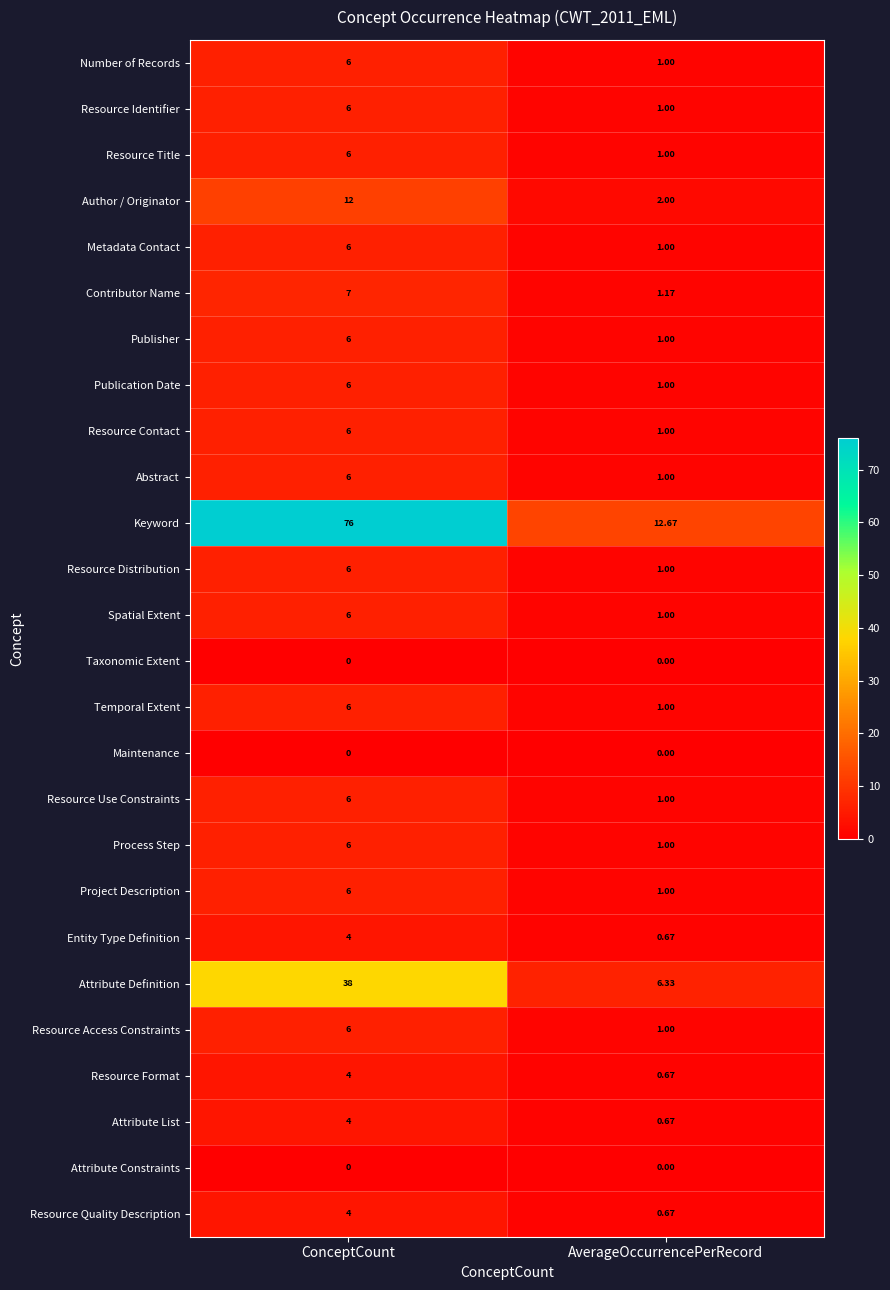

At which category is the sum across all series the highest?

ConceptCount